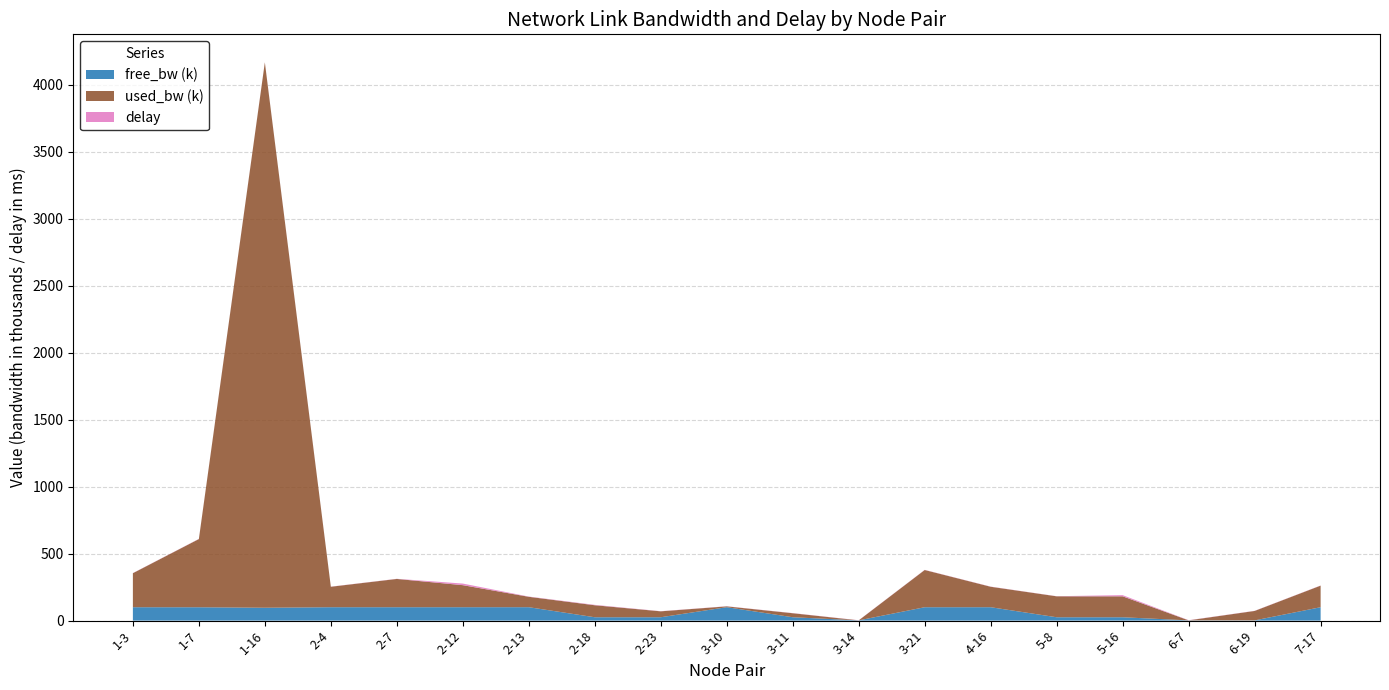

Reading right to left, list all the values displayed in this chart.

free_bw: 99838.9	1479.5	1549.8	24843.7	24843.7	99847.2	99722.1	1549.8	24970.0	99993.8	24955.8	24910.4	99922.3	99835.3	99788.8	99847.2	95928.3	99490.8	99746.0
used_bw: 161095.9	70505.9	192.0	156328.4	156312.7	152752.7	277872.4	191.9	29986.0	6150.2	44243.6	89583.0	77660.4	164671.5	211165.4	152752.7	4071453.3	509125.1	254024.5
delay: 1.2	1.0	1.3	8.7	0.9	1.2	1.2	0.9	1.1	0.9	1.1	3.0	1.9	11.9	1.0	1.0	1.2	1.3	1.0